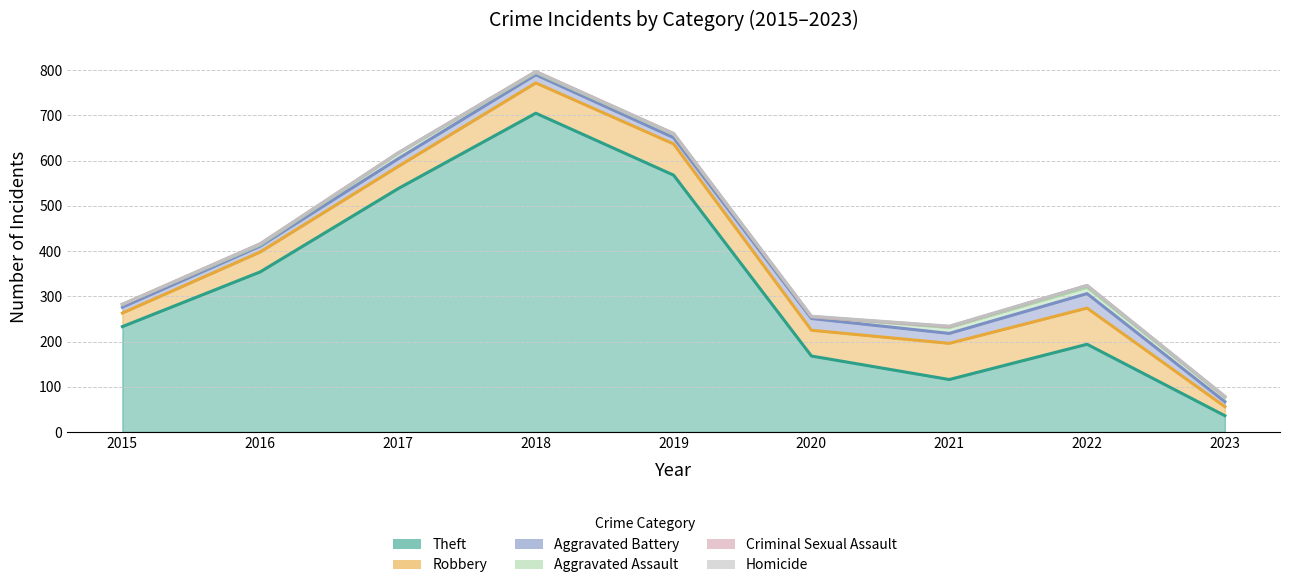

What is the average value of the Theft series?

324